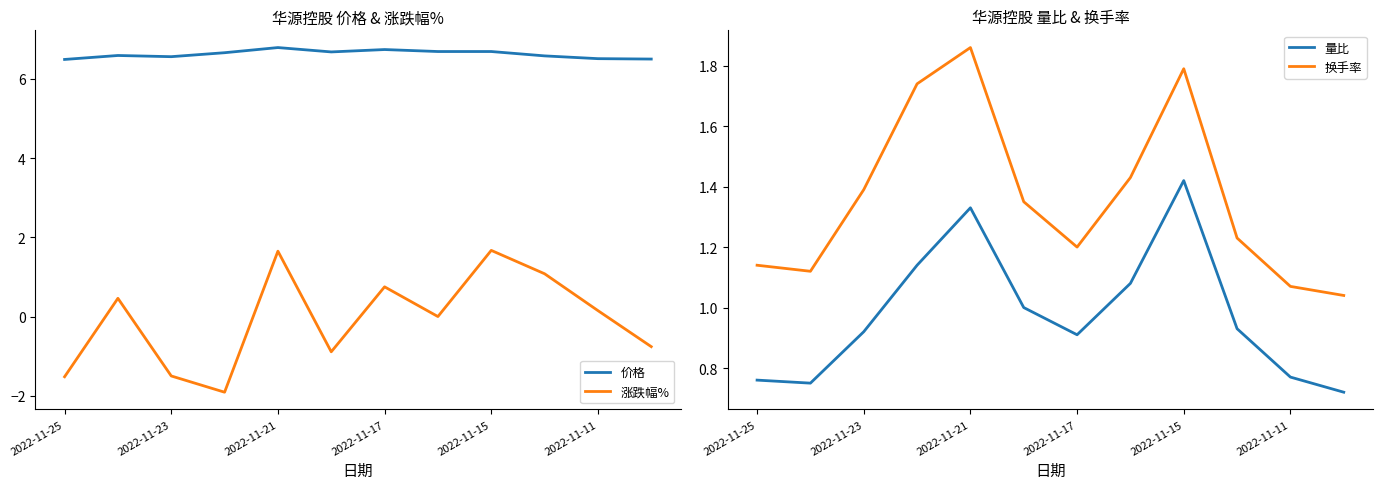

What is the maximum value for 量比?

1.4